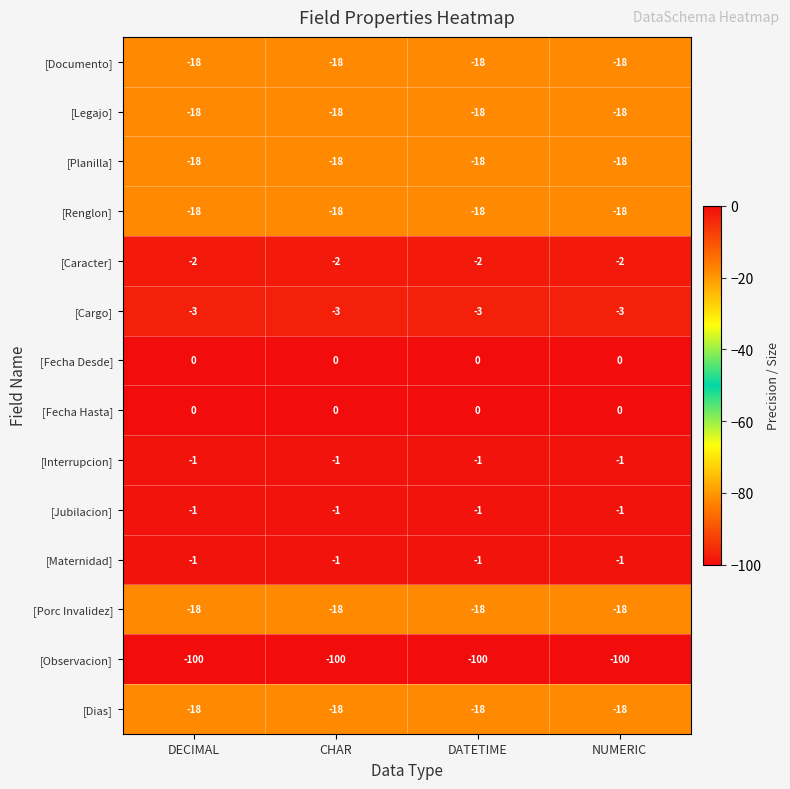

Read the [Observacion] value at CHAR.

-100